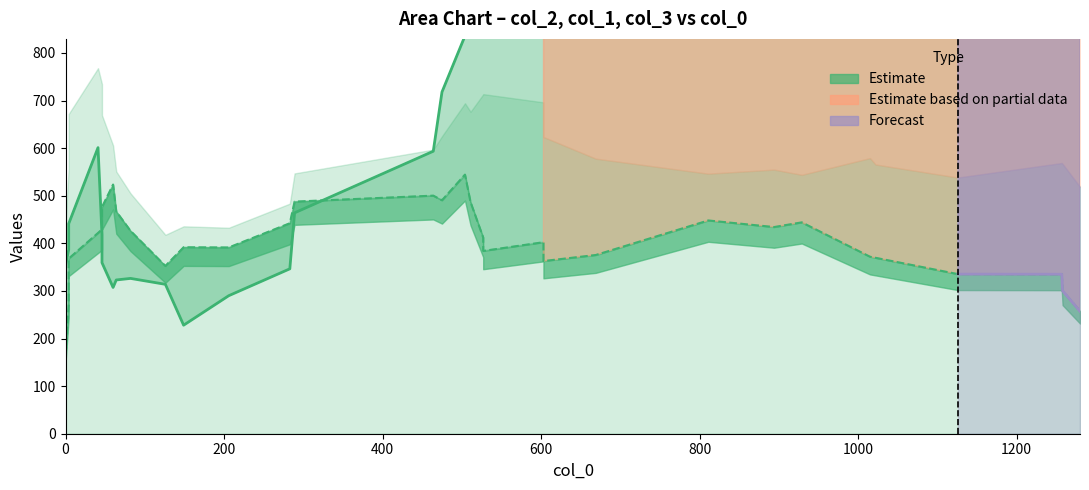

What is the value of the col_1 point at the 12th from the left?

337